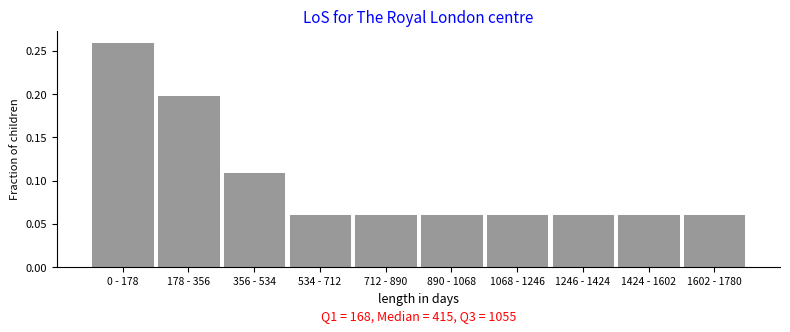

What is the label of the 7th bar from the left?

1068 - 1246